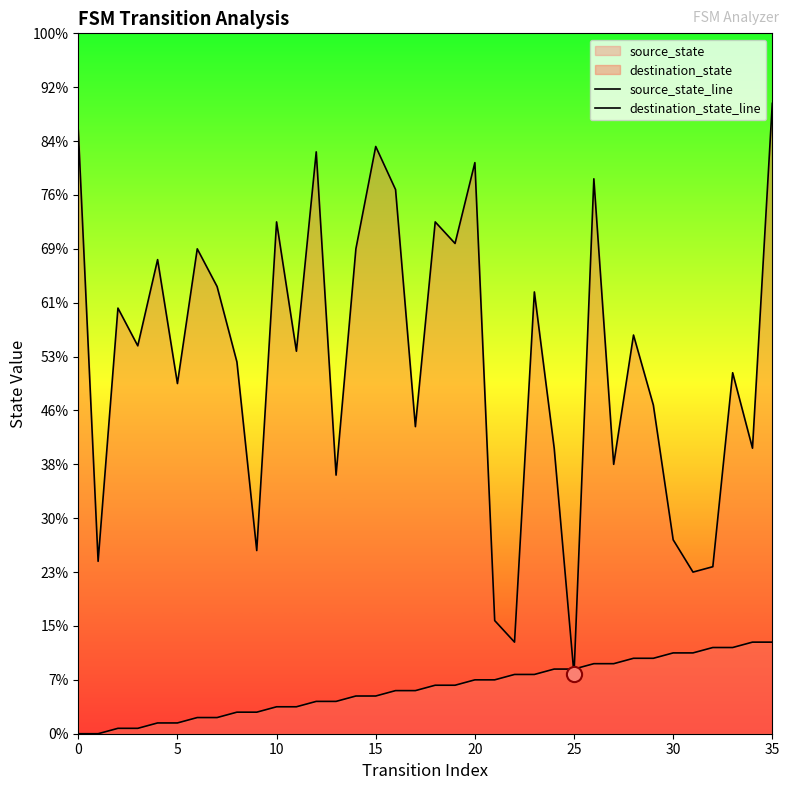

Which series has the largest total across all categories?

destination_state_line